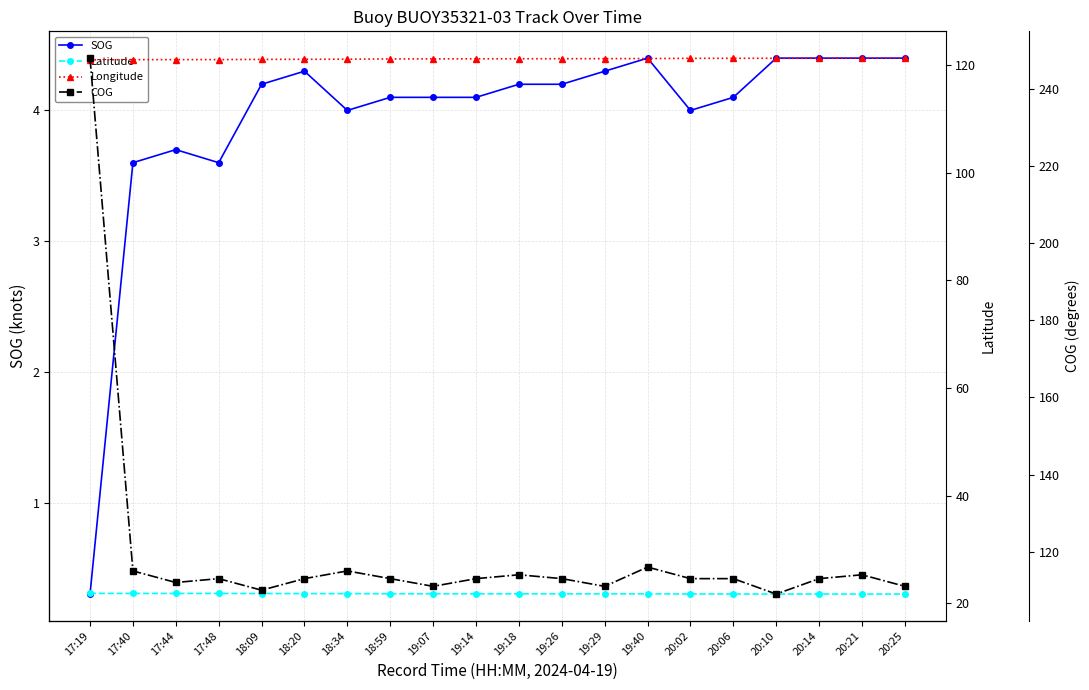

At which label does COG reach its peak?

17:19